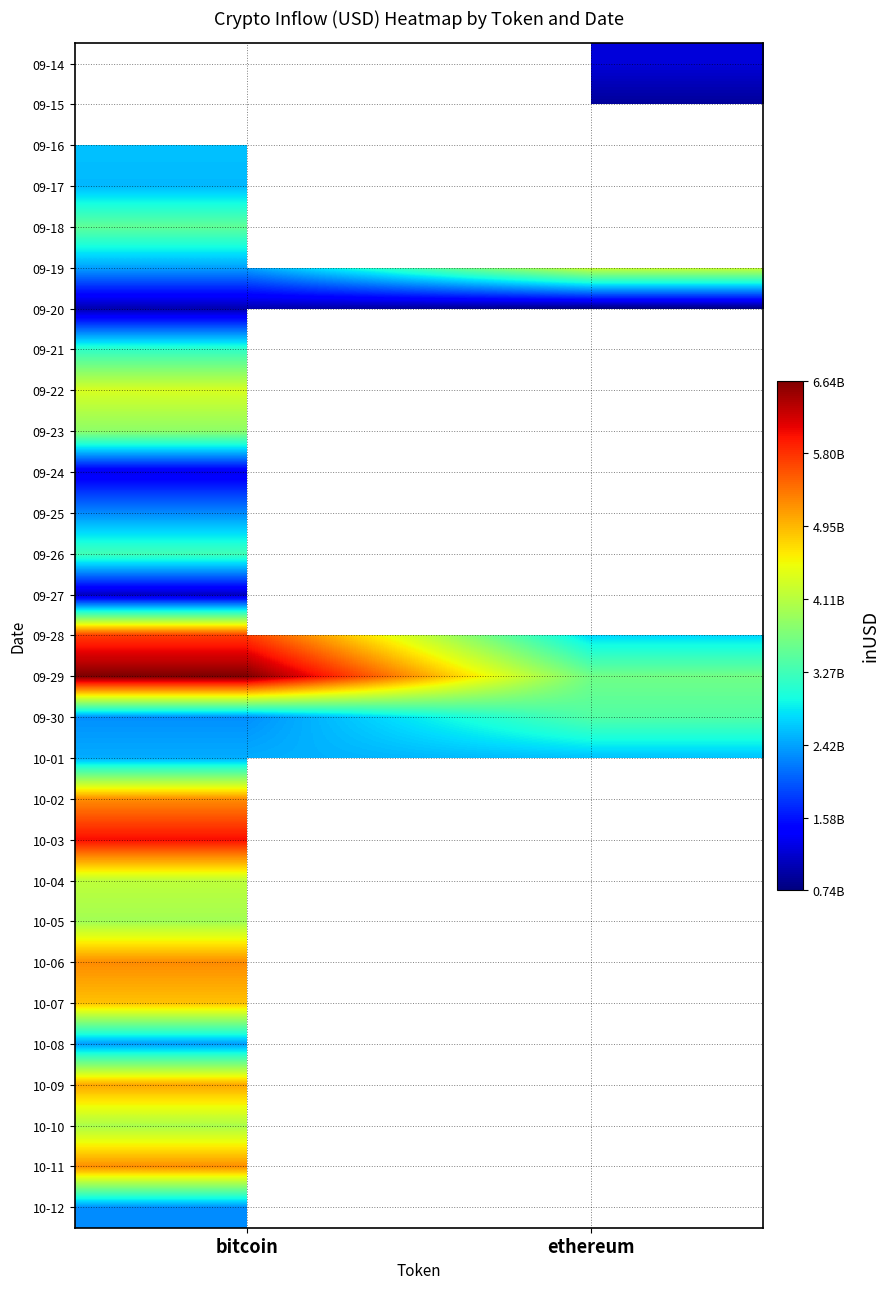

What is the minimum value for 10-04?

4163186497.9